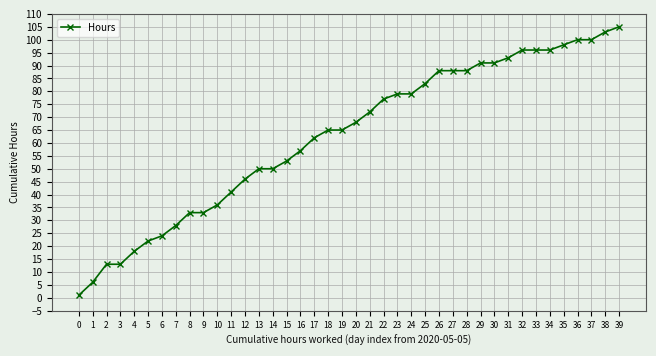

Which has a higher value, 10 or 28?

28